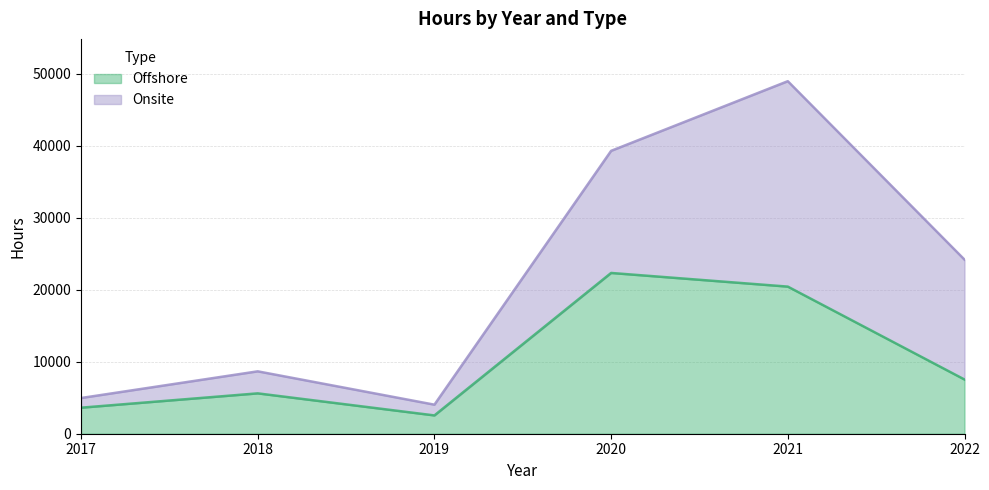

What is the maximum value shown in the chart?

22335.5